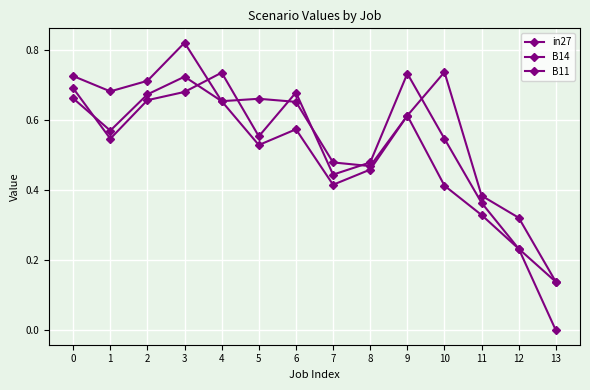

How many intersections are there between B11 and B14?

6